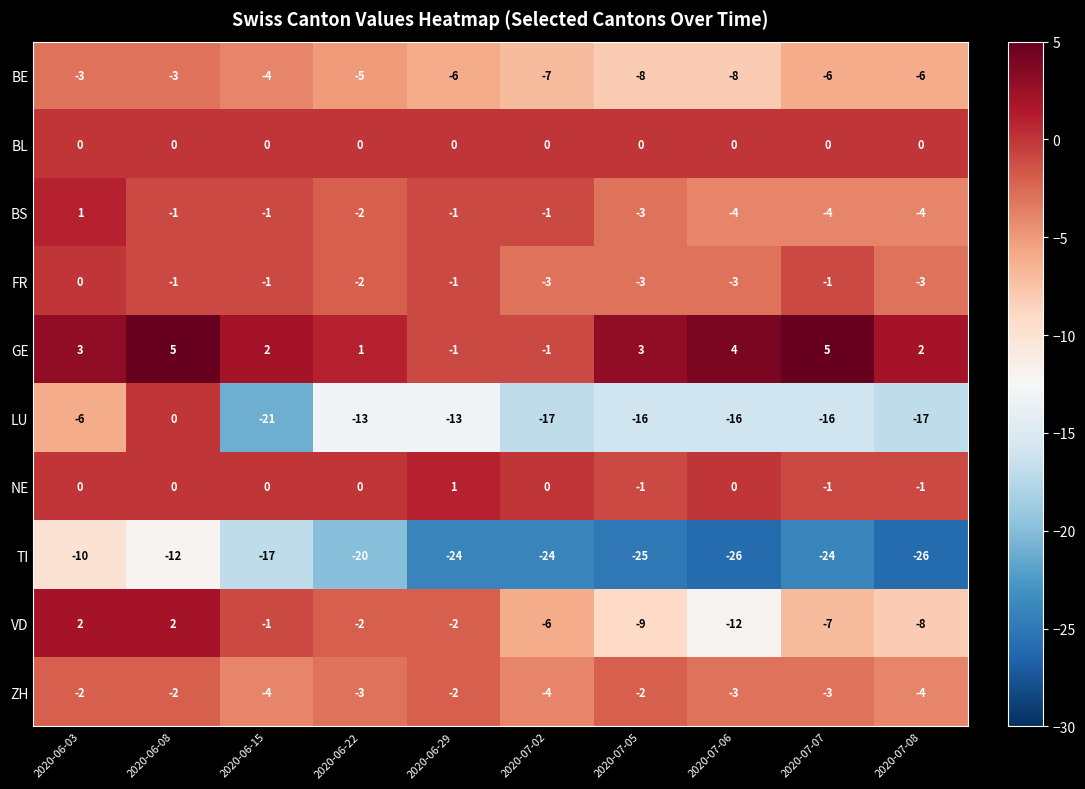

Is the value of BL at 2020-06-08 greater than the value of FR at 2020-07-07?

Yes